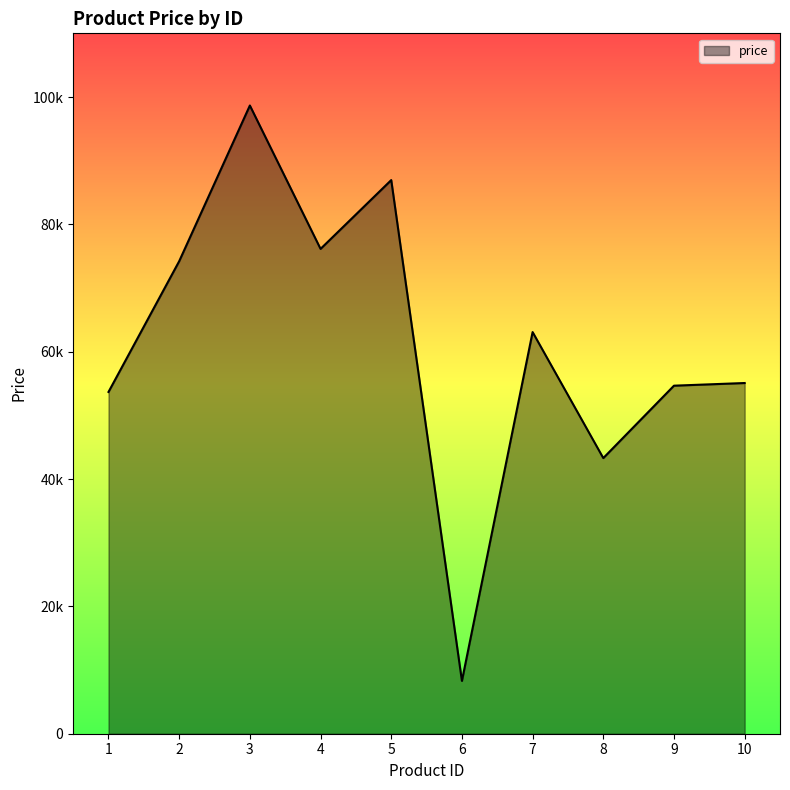

Is this an area chart (filled region under the line)?

Yes